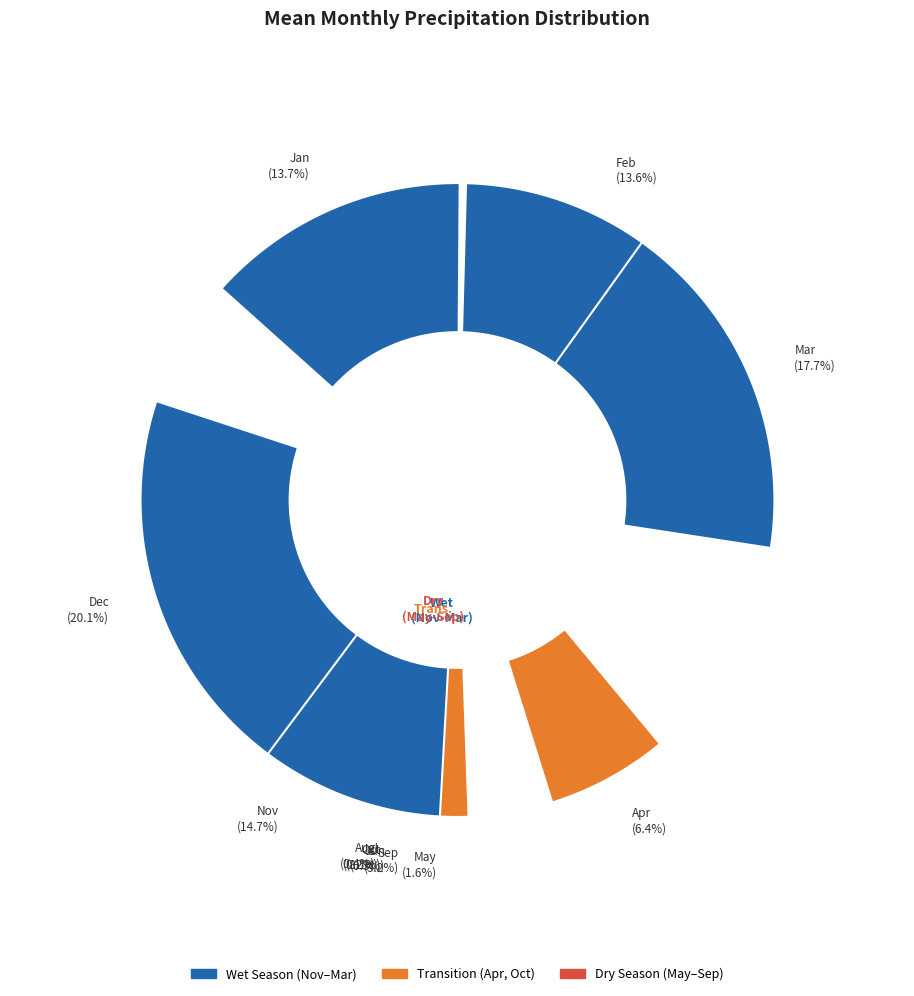

What is the change in value from Feb to Apr?

-121.1